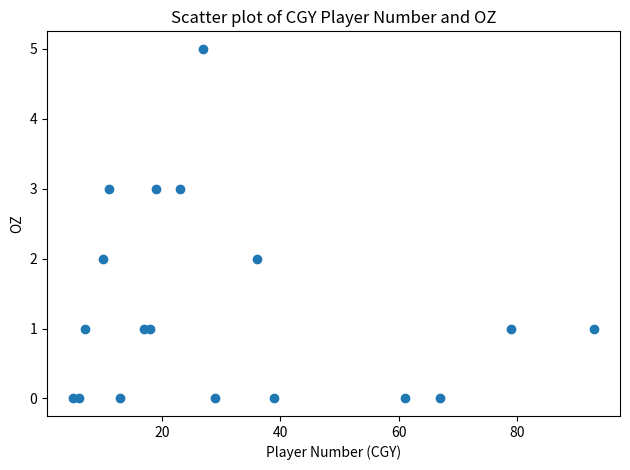

What is the range of Y values (max minus min)?

5